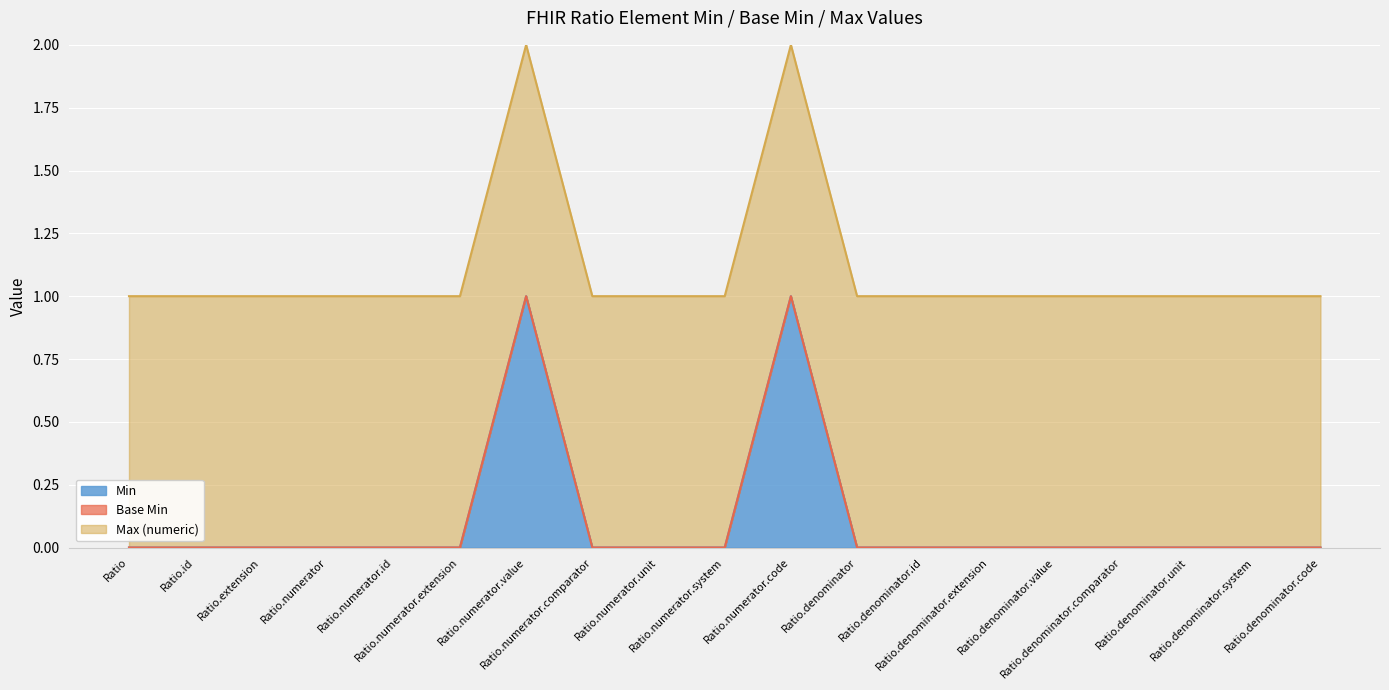

At Ratio, list the series in order from smallest to largest.

Min, Base Min, Max (numeric)